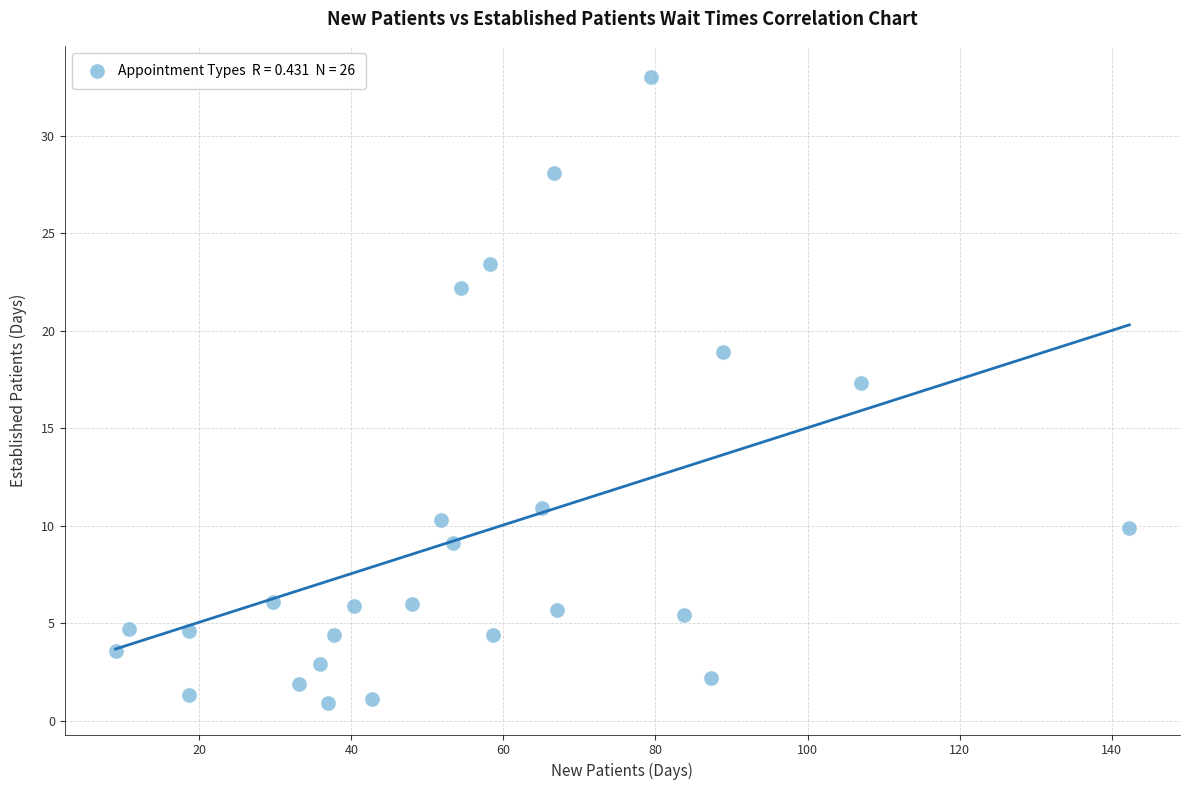

What Y value in the scatter plot is closest to 16?

17.3